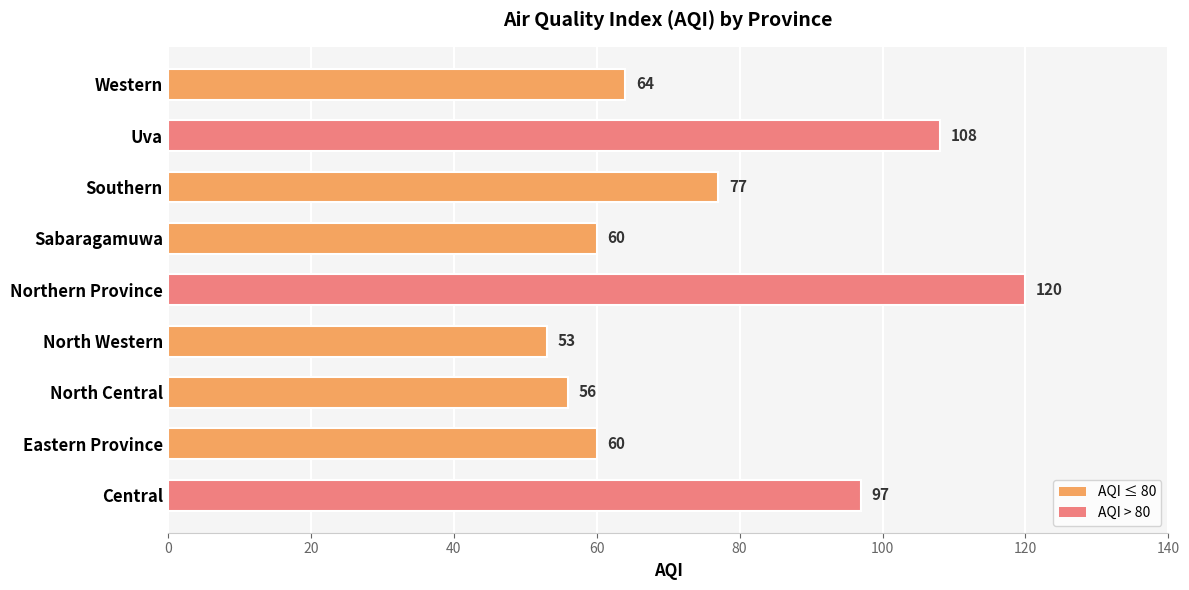

Which category has the highest value across all series?

Northern Province